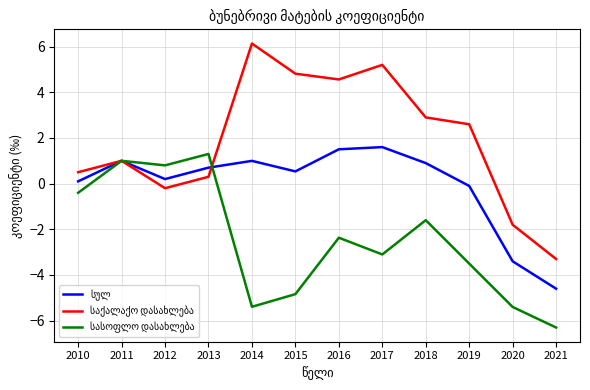

What is the maximum value shown in the chart?

6.1